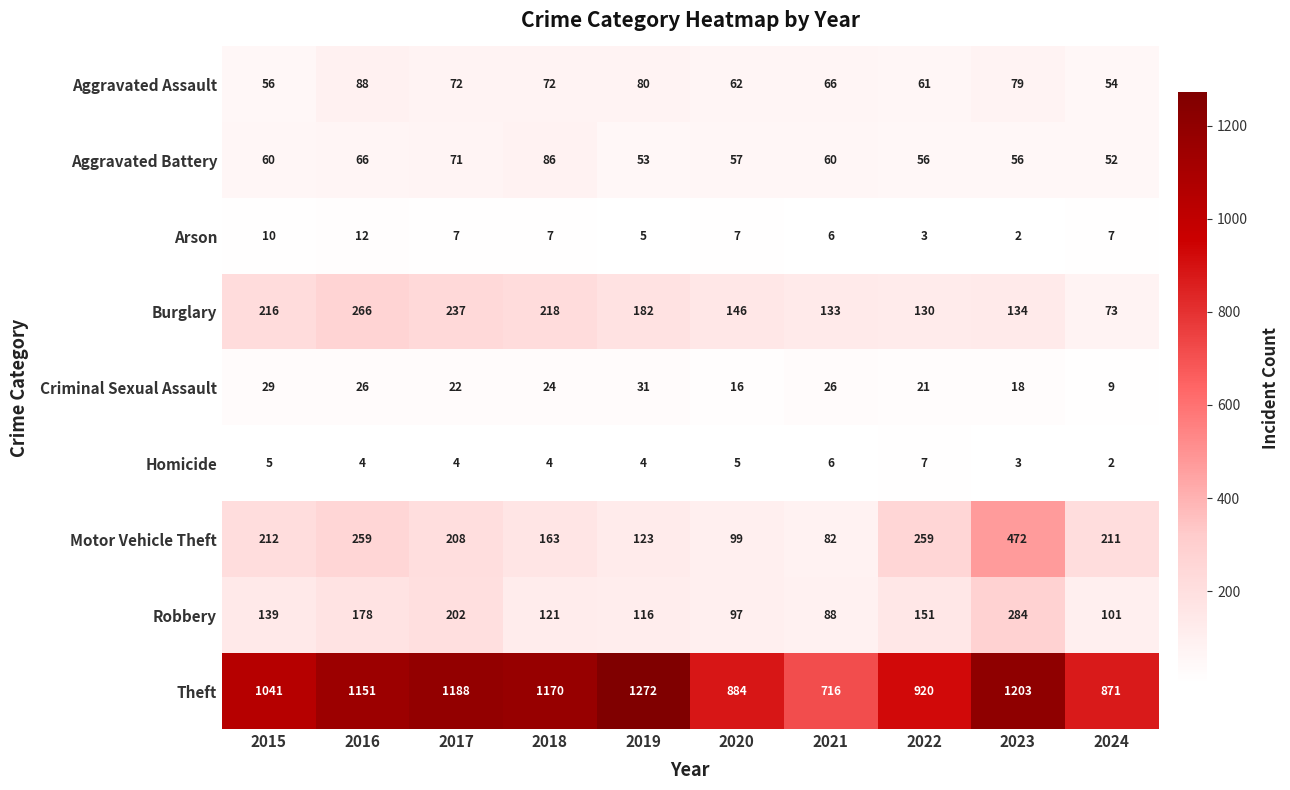

What is the difference between the maximum and second lowest values in the Aggravated Battery series?

33